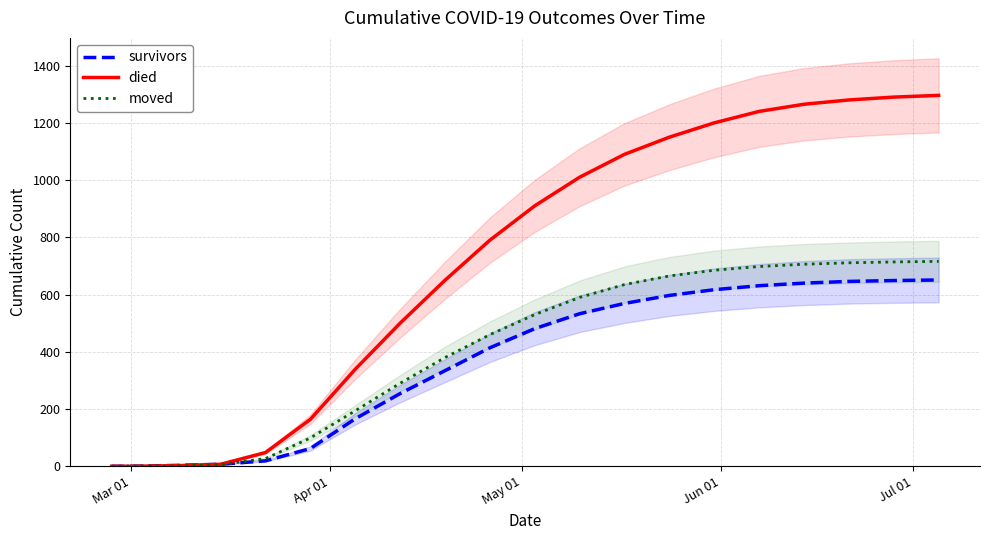

What is the maximum value for survivors?

651